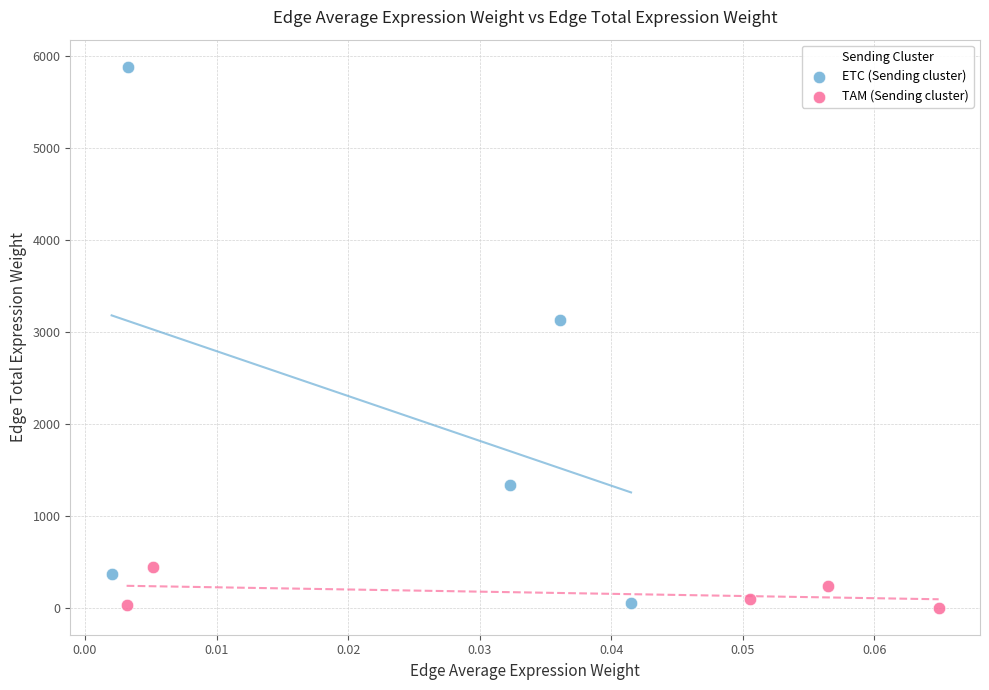

Which series reaches the maximum Y coordinate?

ETC (Sending cluster)